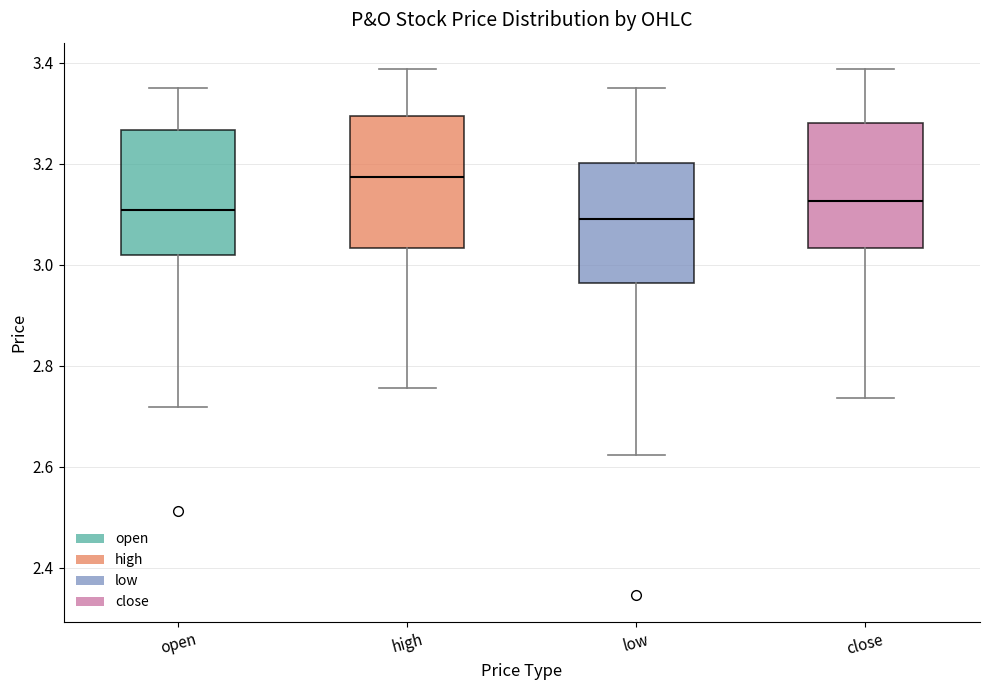

Reading left to right, transcribe this box plot: for each box, give where its median line is, the range the box spans, and where its two whiskers end, as read against the y-axis. The values are not printed on the chart, so give them approximately, as read against the axis.

open: median 3.10, box 3.02 to 3.26, whiskers 2.72 to 3.36
high: median 3.18, box 3.04 to 3.30, whiskers 2.76 to 3.38
low: median 3.10, box 2.96 to 3.20, whiskers 2.62 to 3.36
close: median 3.12, box 3.04 to 3.28, whiskers 2.74 to 3.38